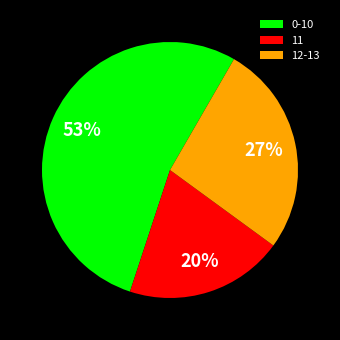

Rank the categories by value from highest to lowest.

0-10, 12-13, 11